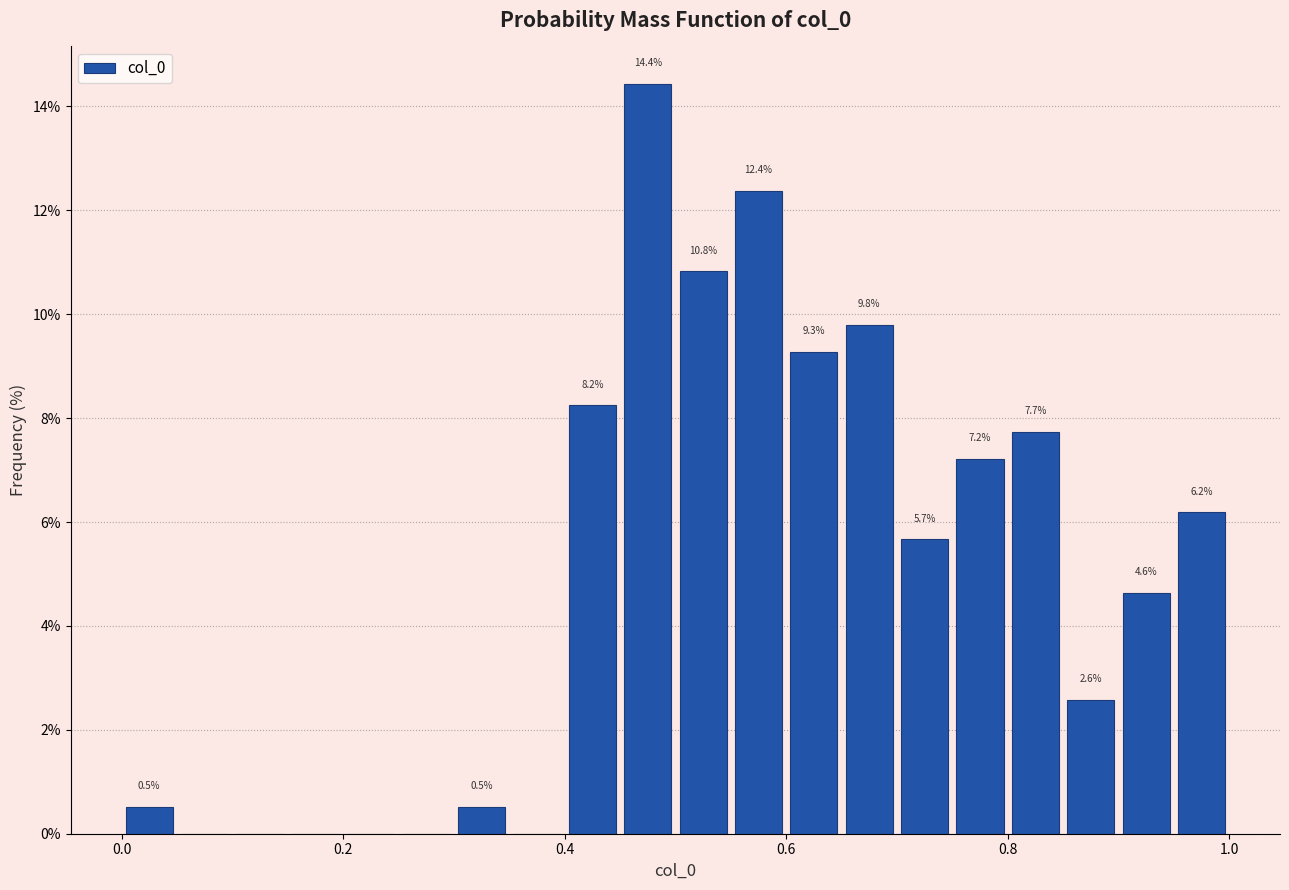

Around what value on the x-axis is the tallest bar? Give the approximate position of its centre, as read against the axis.

0.48